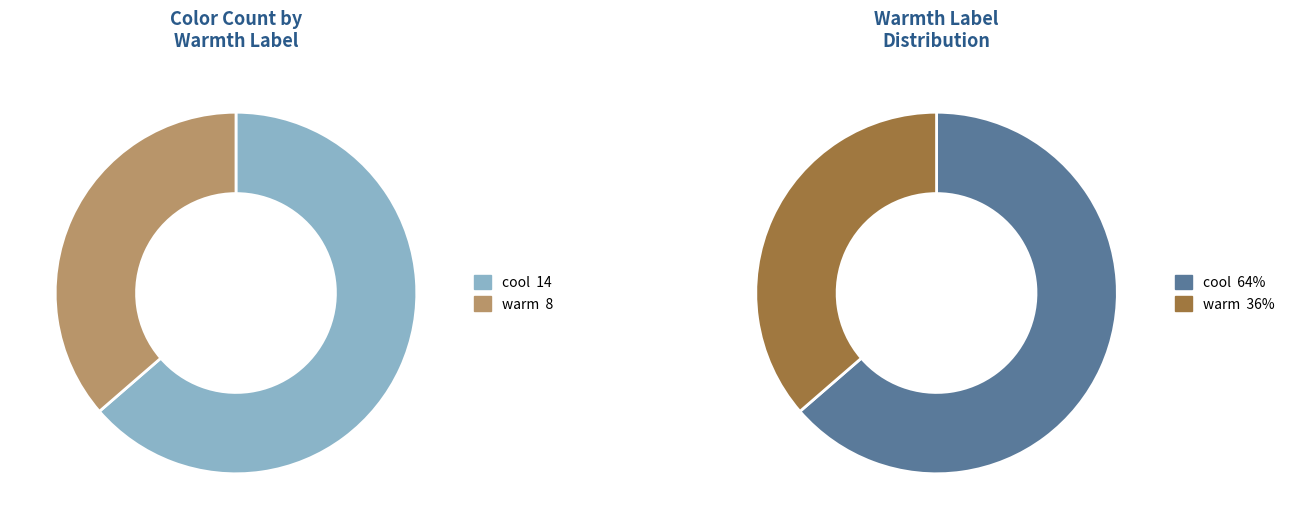

Combined, do cool and warm account for over 50%?

Yes